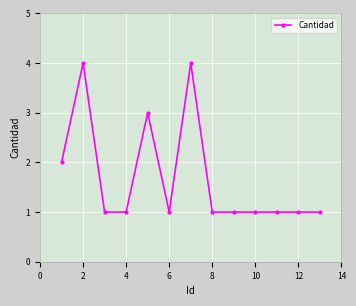

What is the smallest value displayed?

1